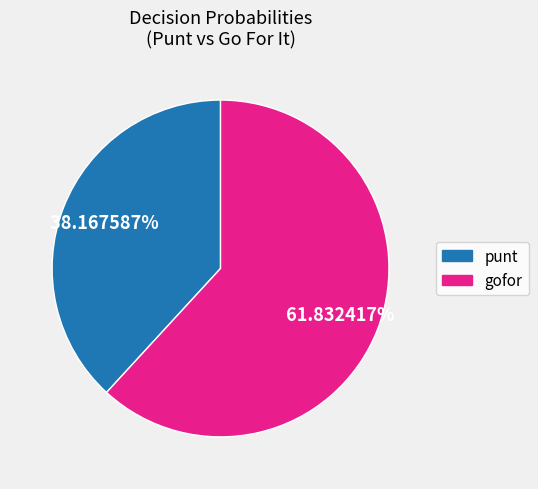

To the nearest percent, what is the average slice percentage?

50%